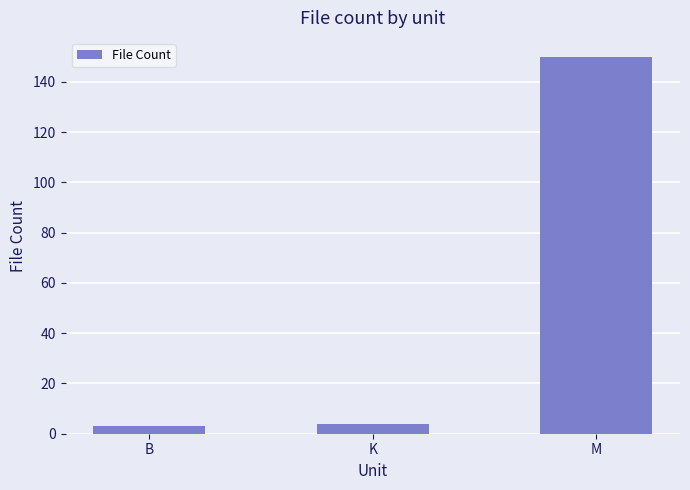

At which label is the value closest to 76?

K